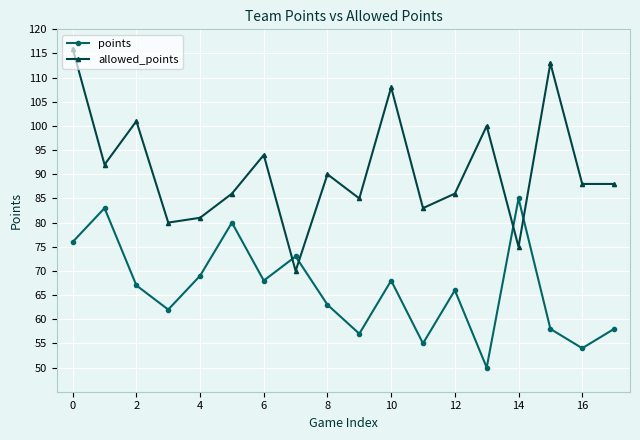

In points, how many points are higher than both neighbors (excluding endpoints)?

6